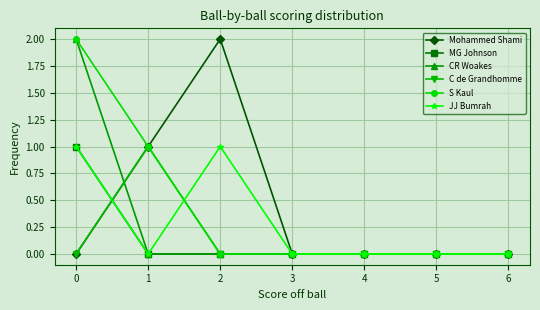

The value of CR Woakes at 4 is 0. True or false?

True